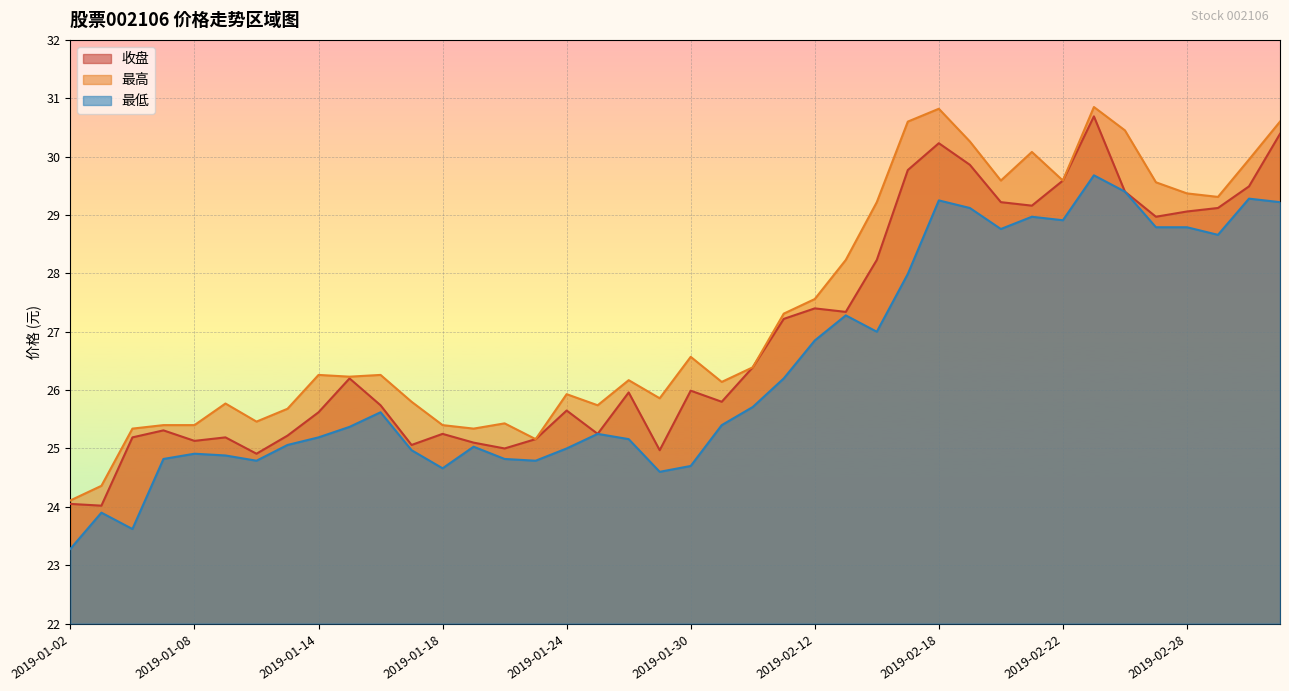

What is the lowest value of the 收盘 series?

24.0